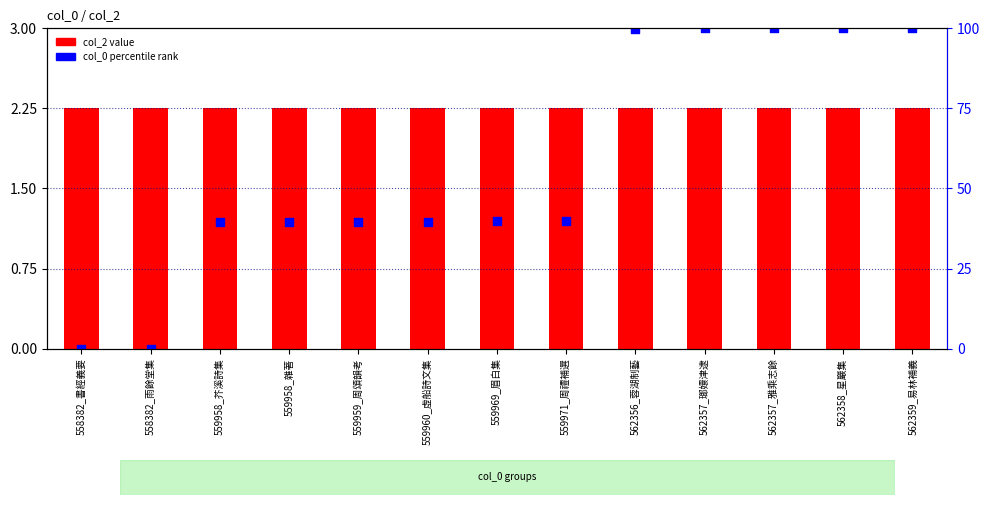

What are all the series names shown in the legend?

col_2 value, col_0 percentile rank